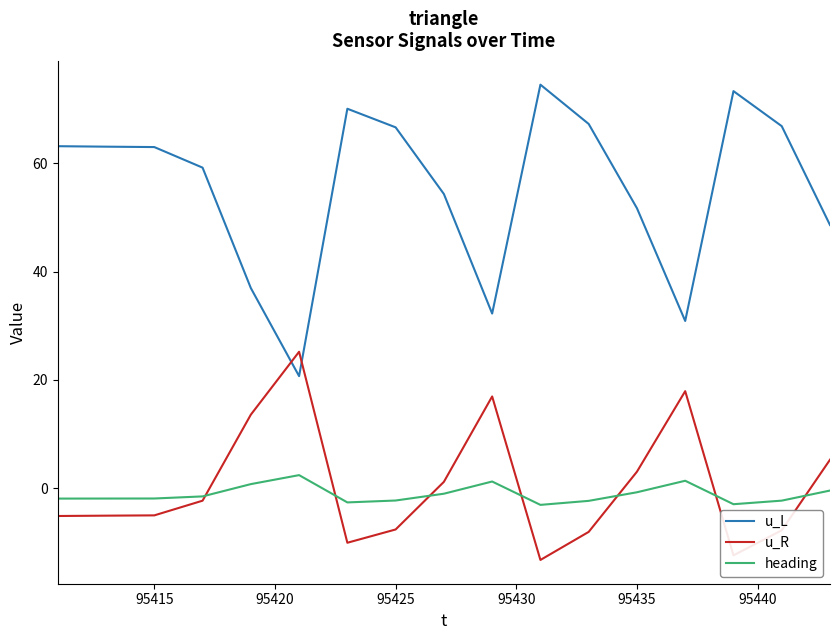

Which series has the widest spread of values?

u_L